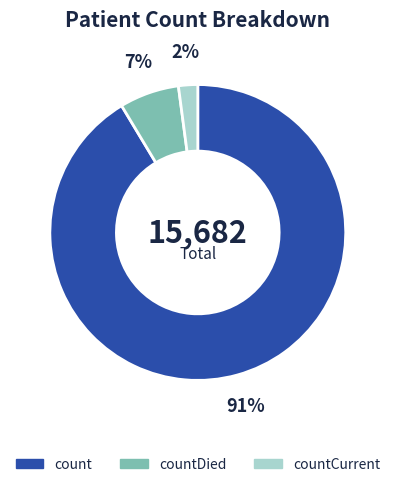

To the nearest percent, what is the difference between the largest and smallest slice percentages?

89%